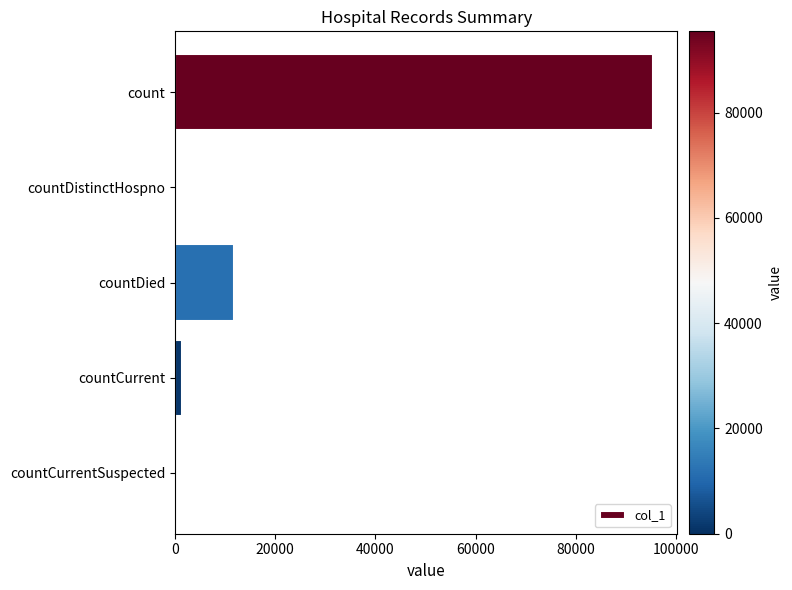

How many data points does each series have?

5